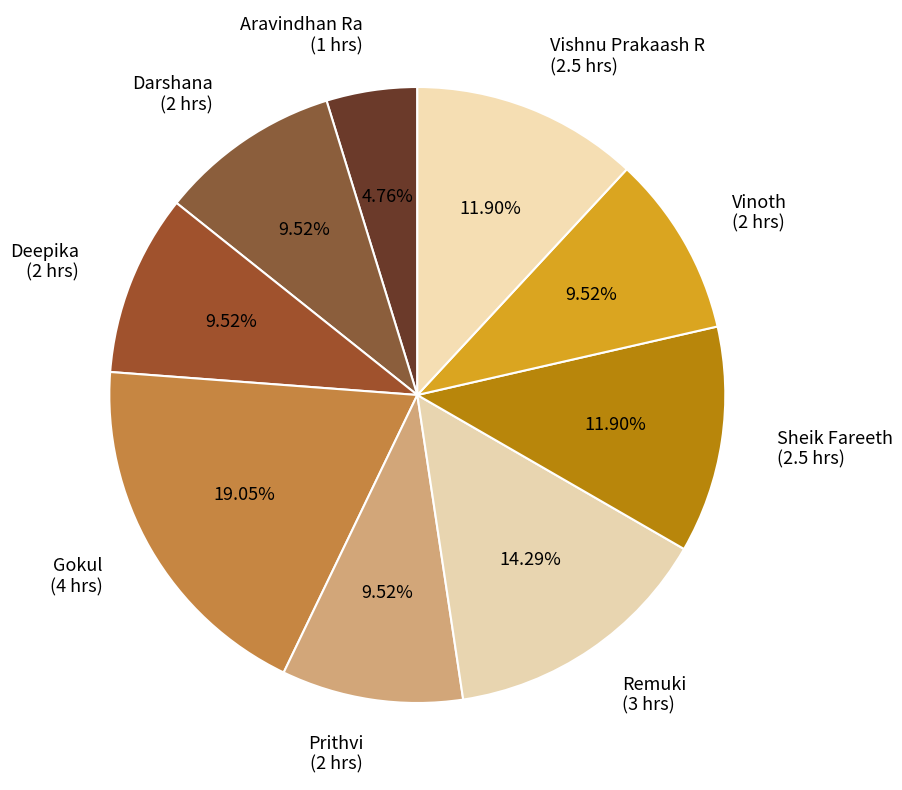

To the nearest percent, what portion does Aravindhan Ra represent?

5%